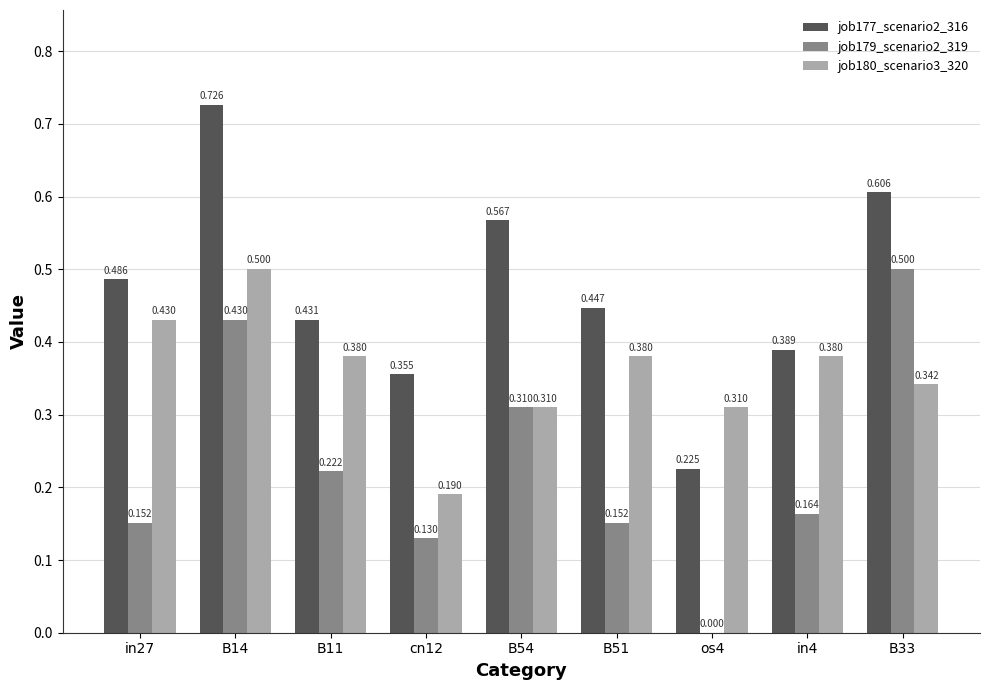

Which series changed the most between in27 and B33?

job179_scenario2_319